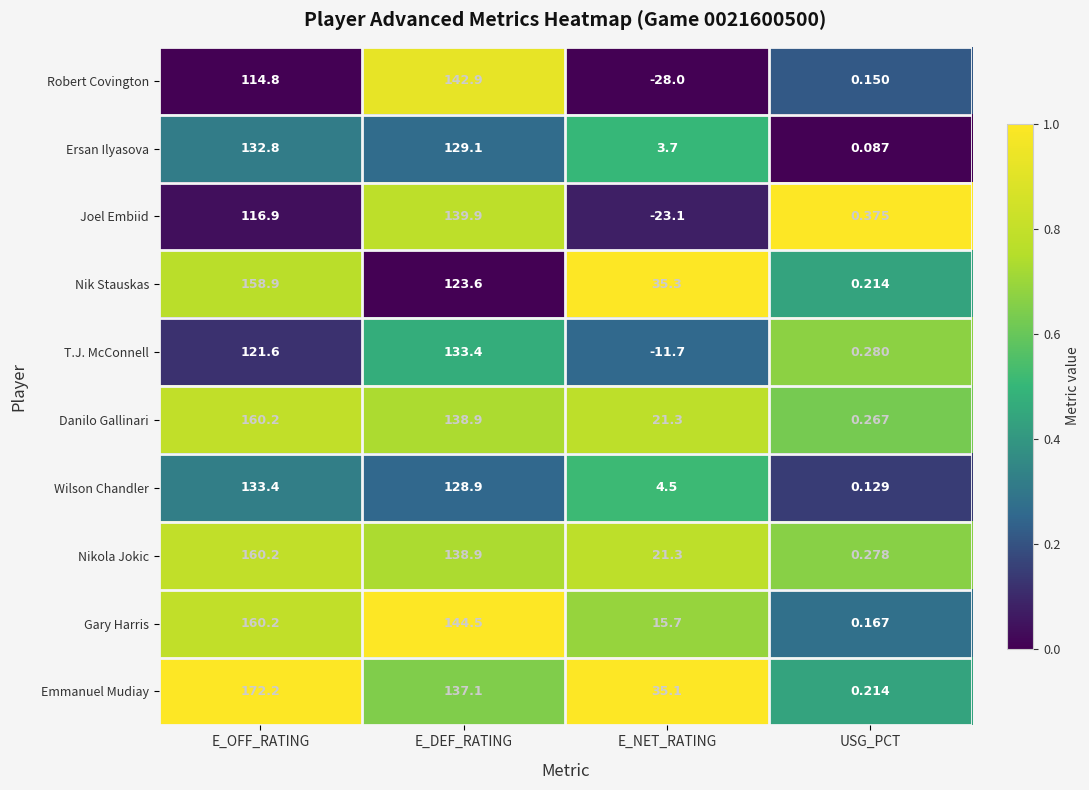

Which category has the highest value in the Danilo Gallinari series?

E_OFF_RATING